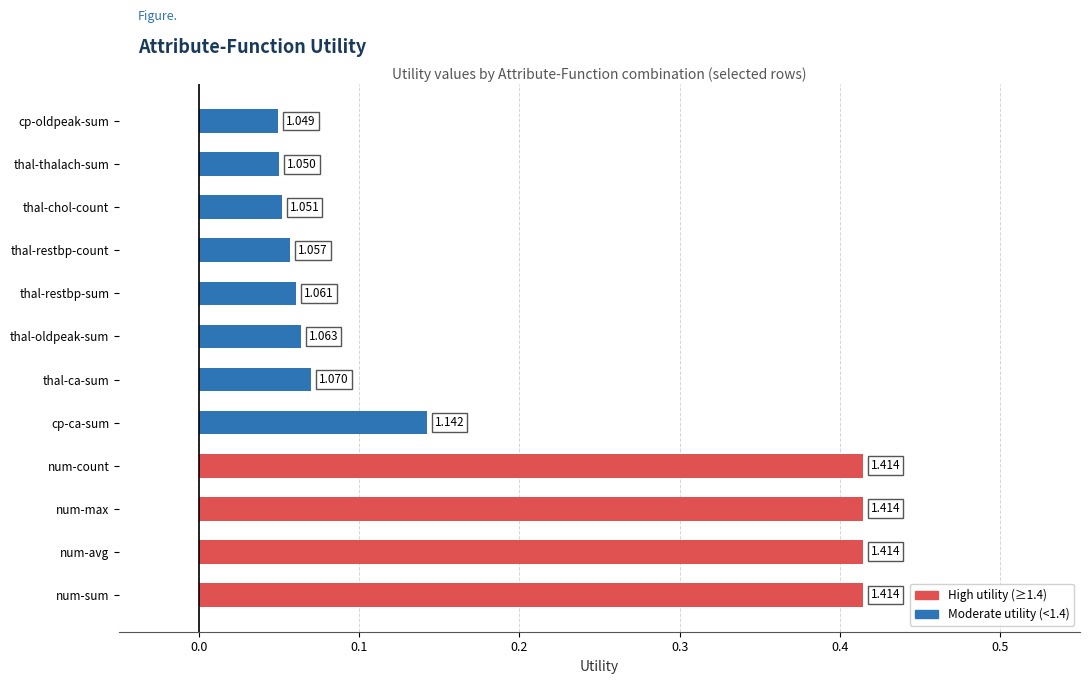

How many bars are there in total?

12